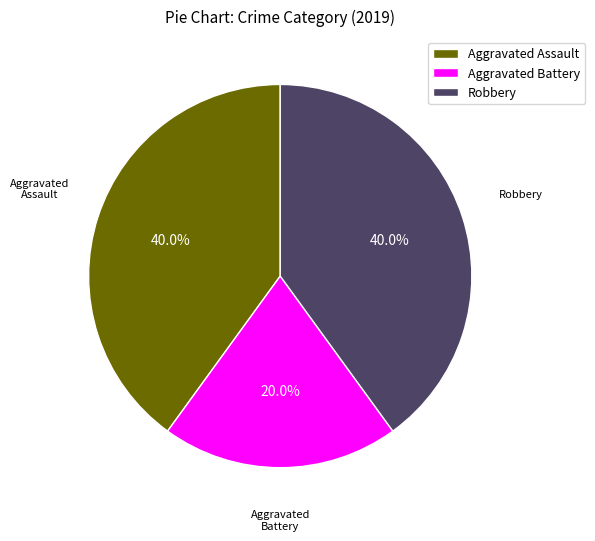

Does Robbery account for over 50% of the chart?

No